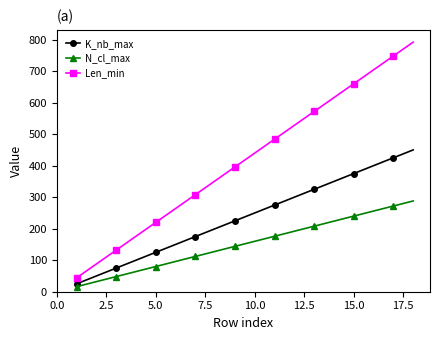

True or false: K_nb_max has more than 1 interior local peaks.

False